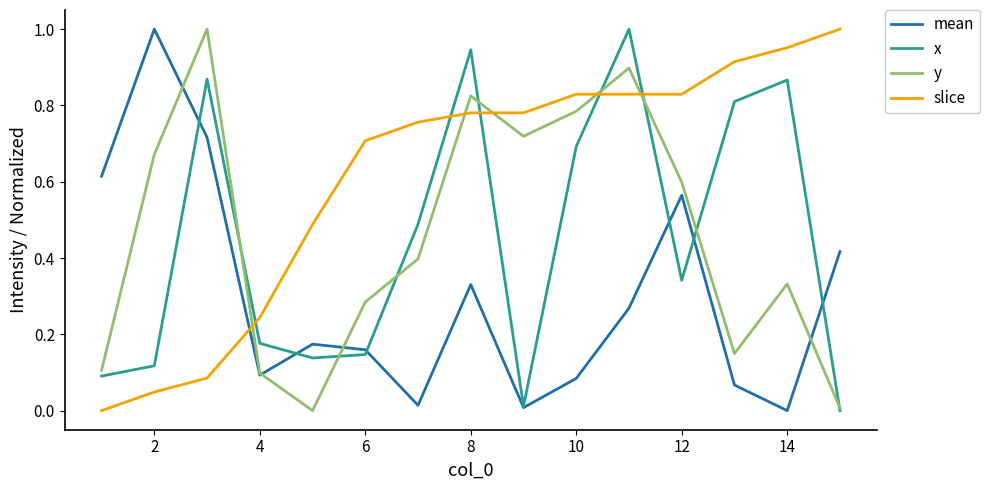

True or false: slice and x intersect in this chart.

True